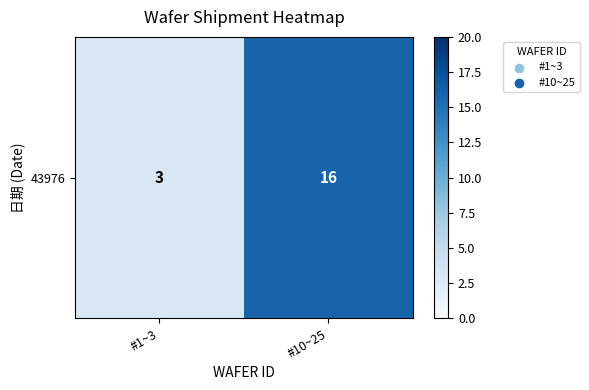

What is the ratio of the value at #10~25 to the value at #1~3?

5.3